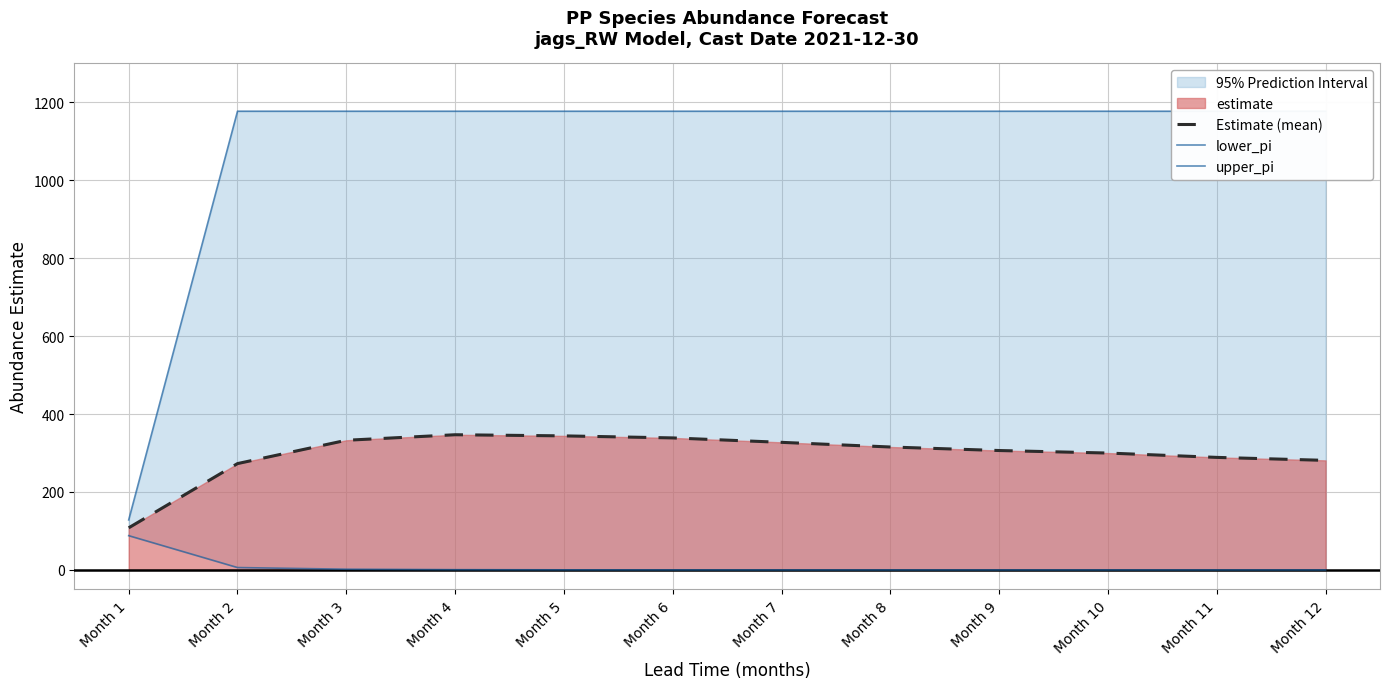

Is the value of lower_pi at Month 8 greater than the value of Estimate (mean) at Month 12?

No